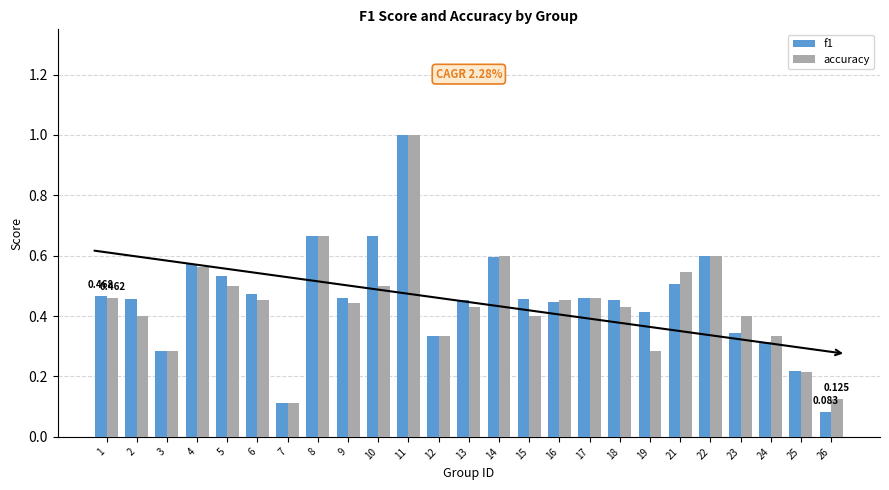

Which series has the widest spread of values?

f1